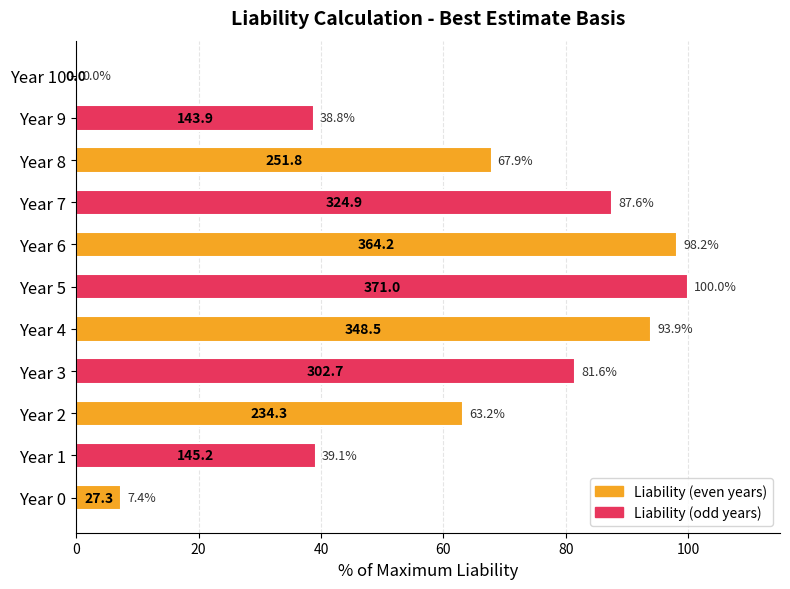

What is the greatest value displayed?

100.0